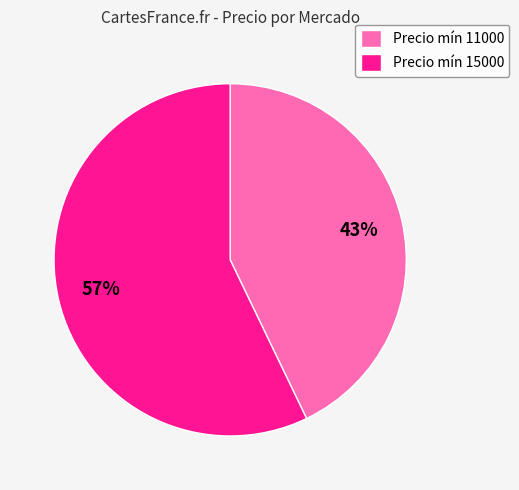

How many slices are in this pie chart?

2